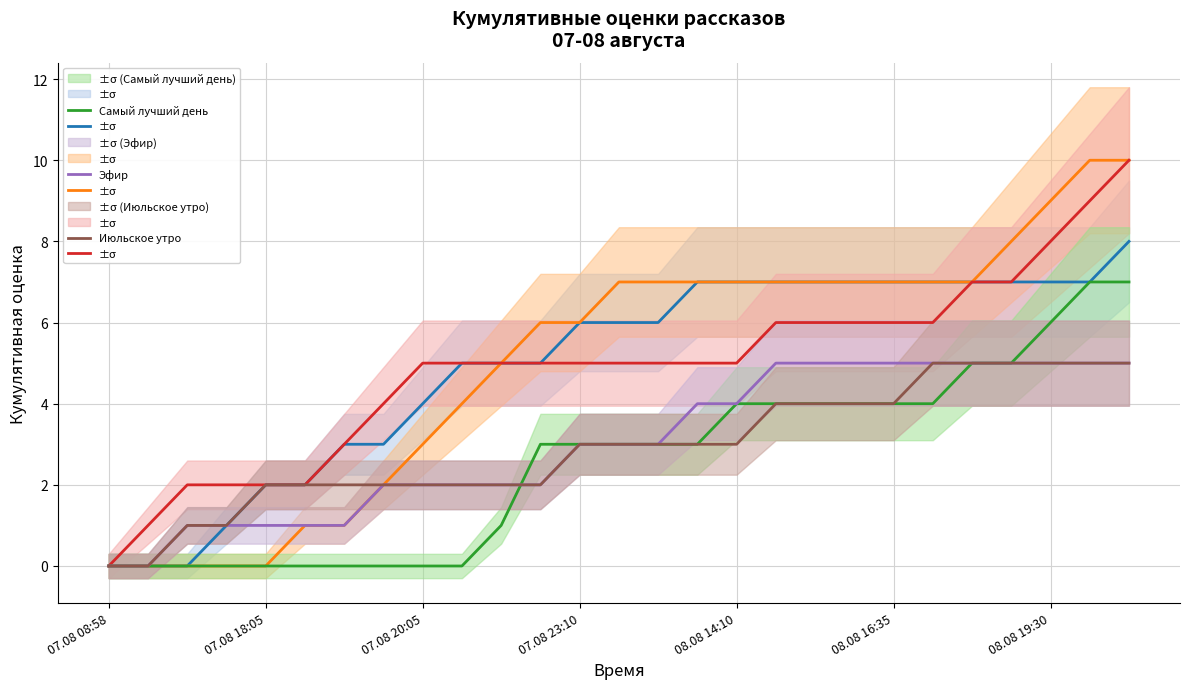

Between 13 and 08.08 16:35, which is larger?

13